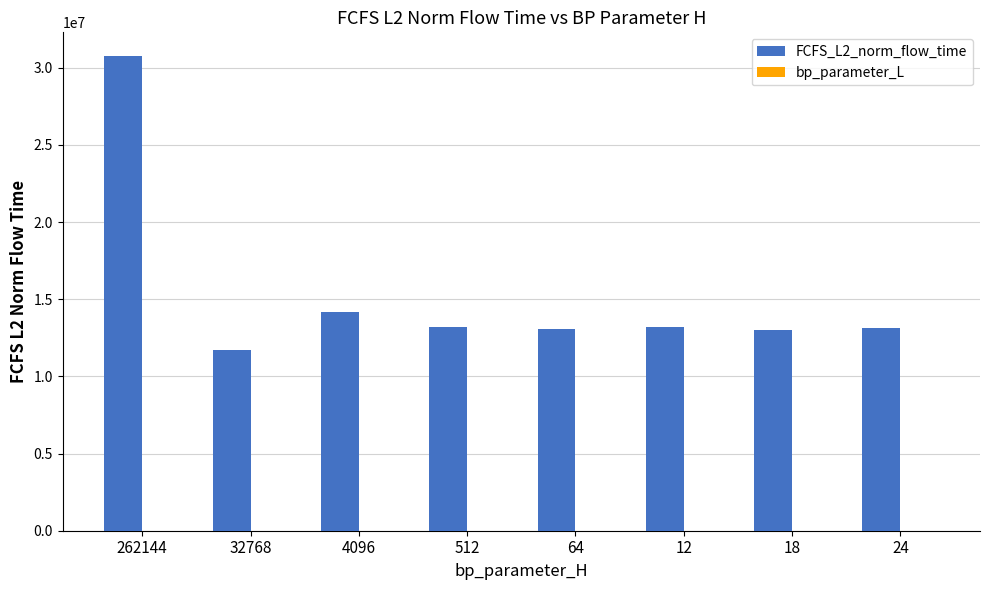

The value of FCFS_L2_norm_flow_time at 32768 is 17398684.3. True or false?

False